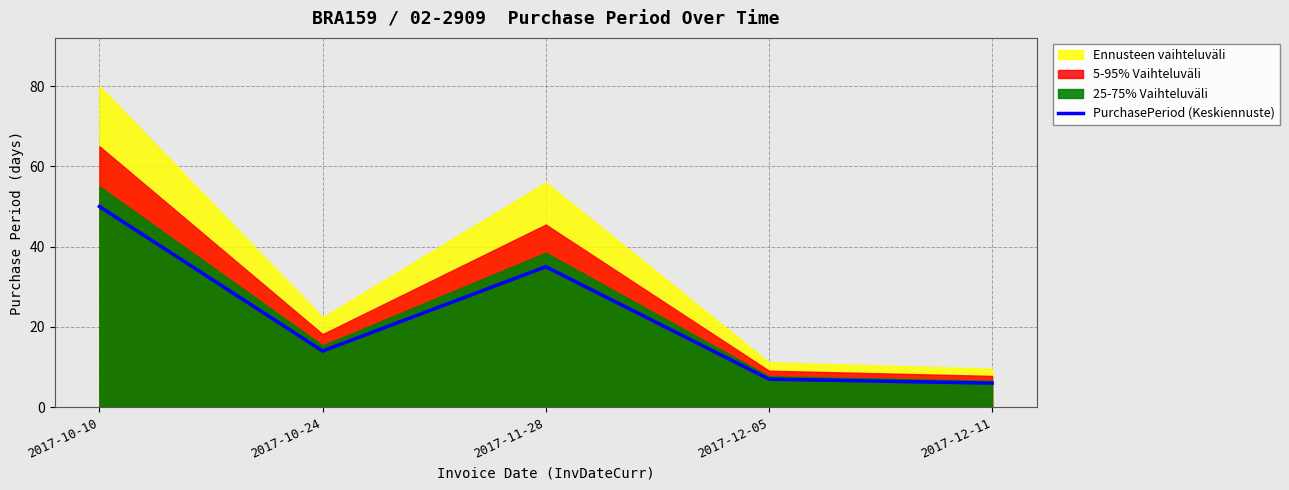

Where does the data first go above 14?

2017-10-10